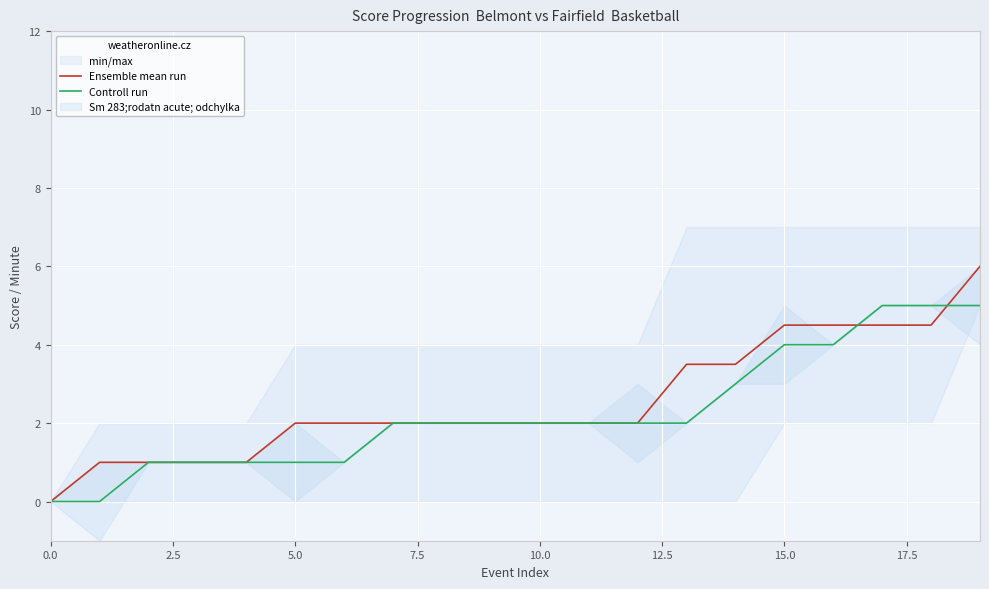

How many lines are shown in the chart?

2